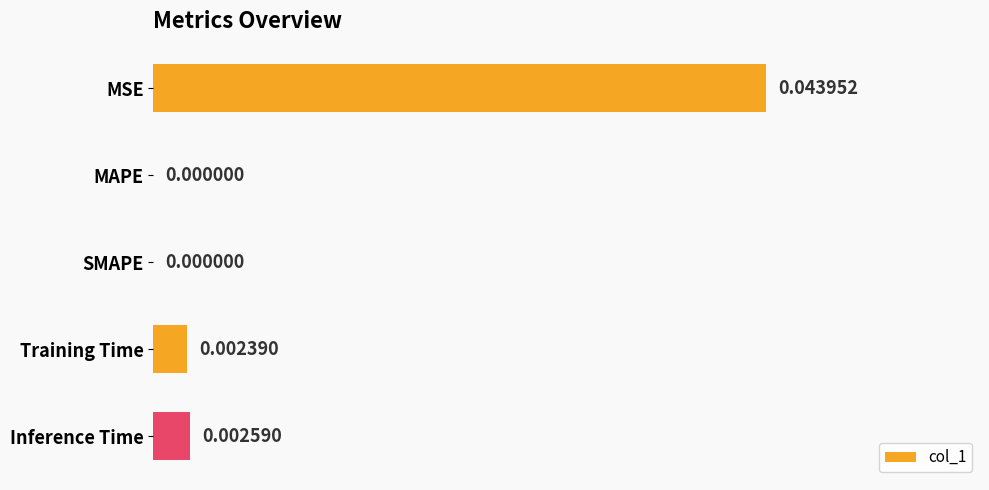

Which label corresponds to the largest value in the chart?

MSE